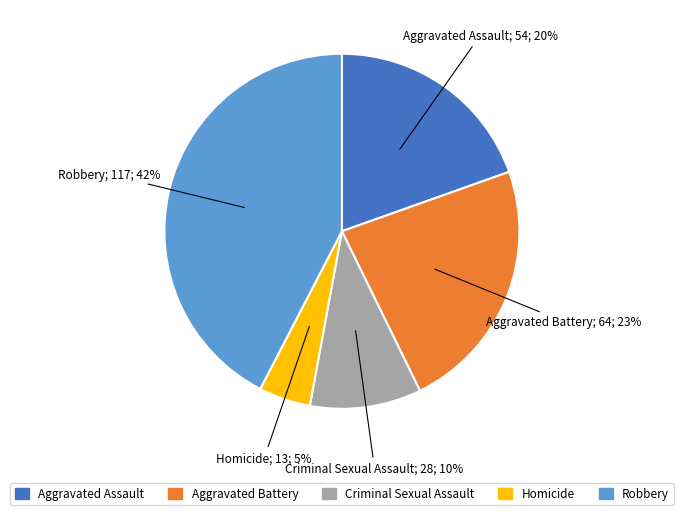

True or false: Criminal Sexual Assault accounts for 10% of the total.

True